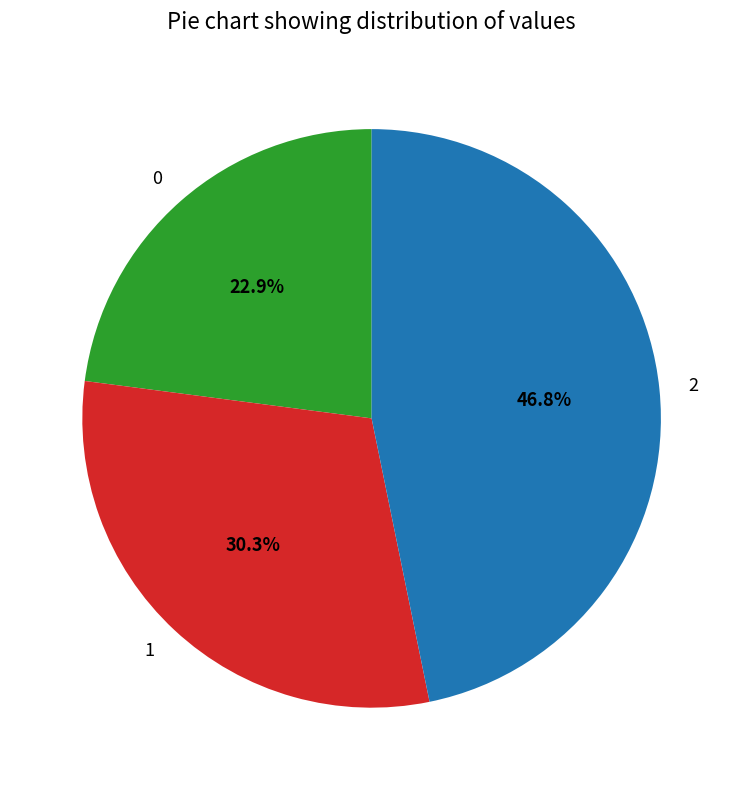

How many slices are in this pie chart?

3